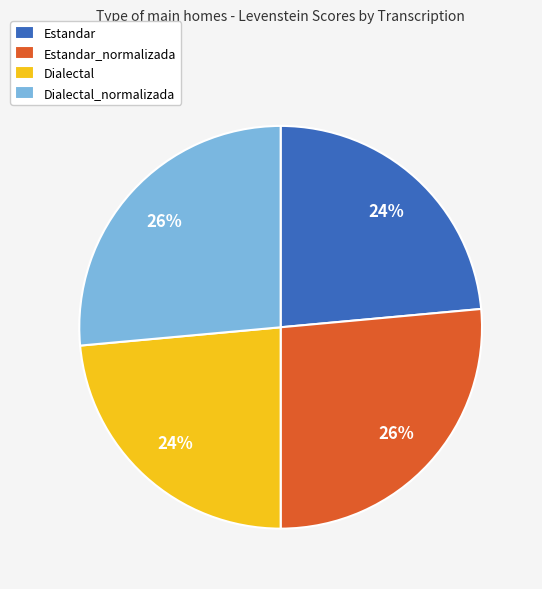

Is Estandar_normalizada the majority of the pie?

No